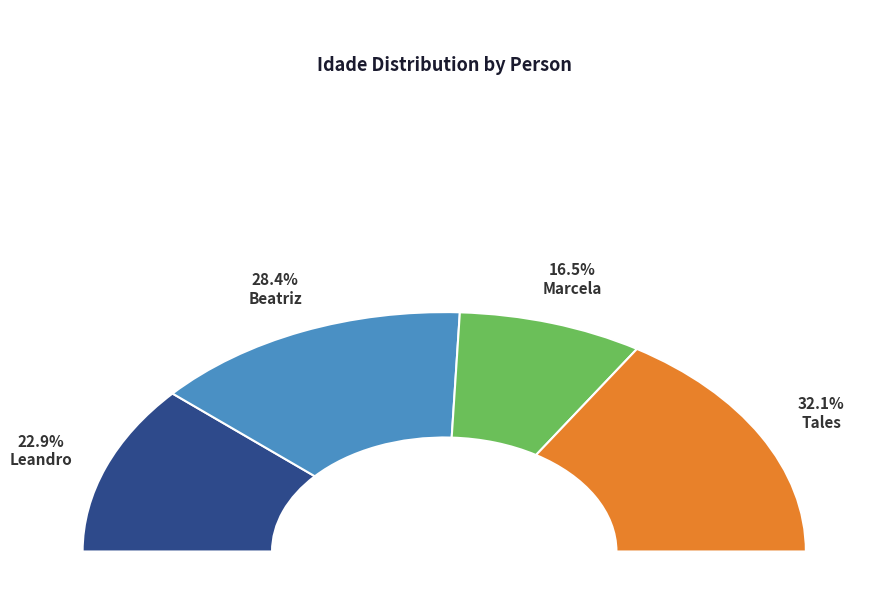

How many segments does this pie chart have?

4